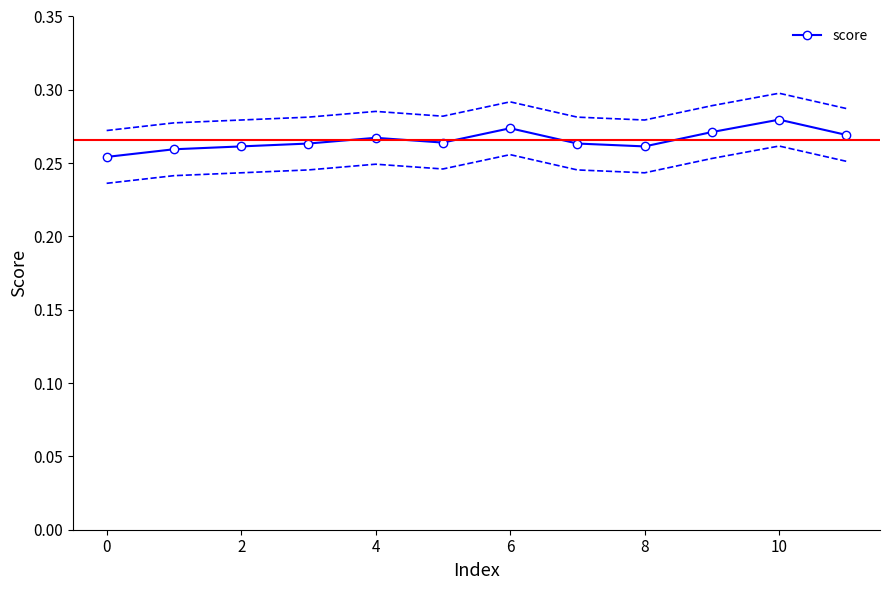

What is the value of the 7th point from the left?

0.3